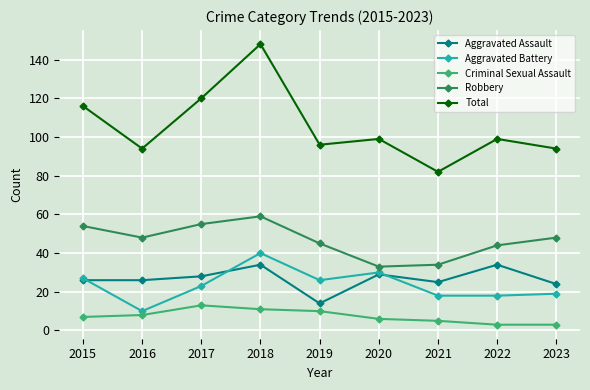

What is the difference between the highest and lowest values at 2018?

137